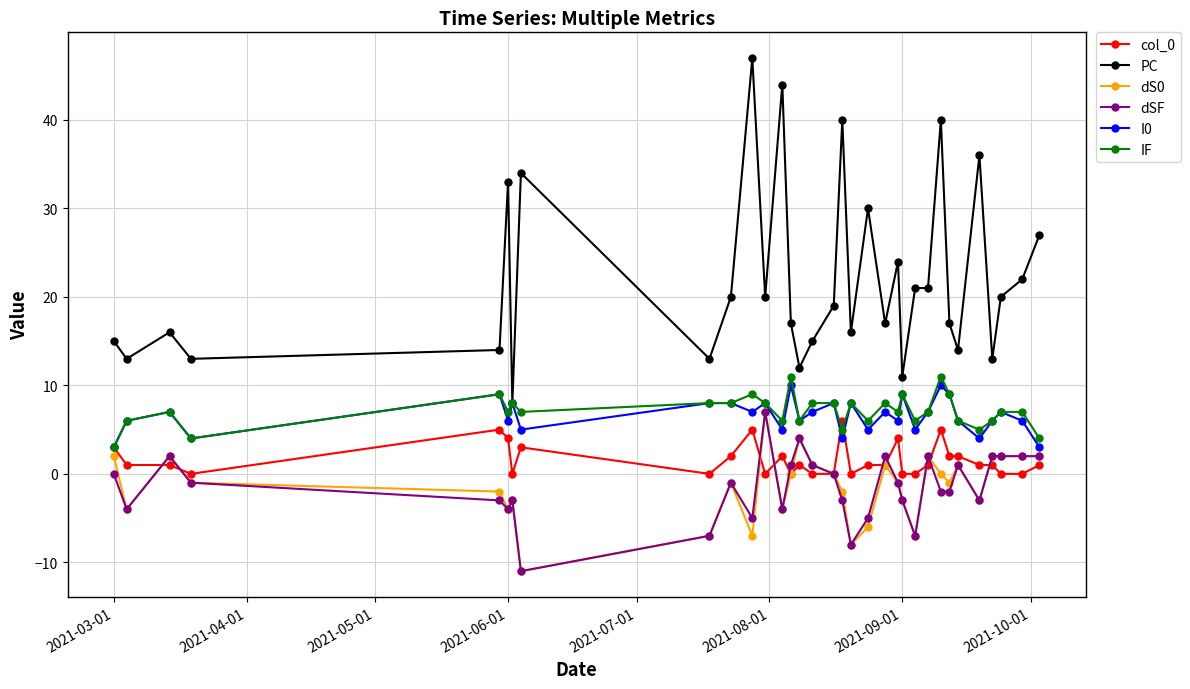

True or false: dSF and PC cross at least once.

False